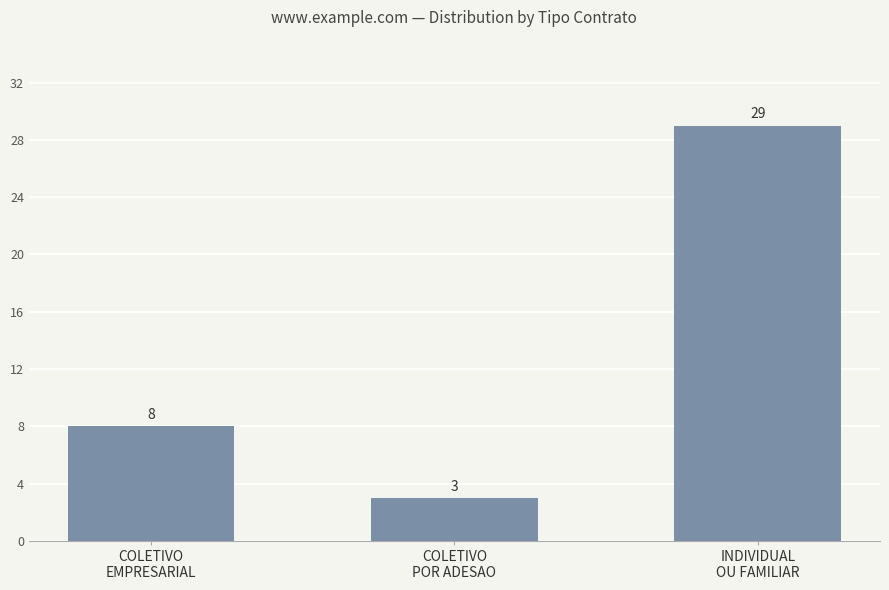

Which label corresponds to the smallest value in the chart?

COLETIVO
POR ADESAO